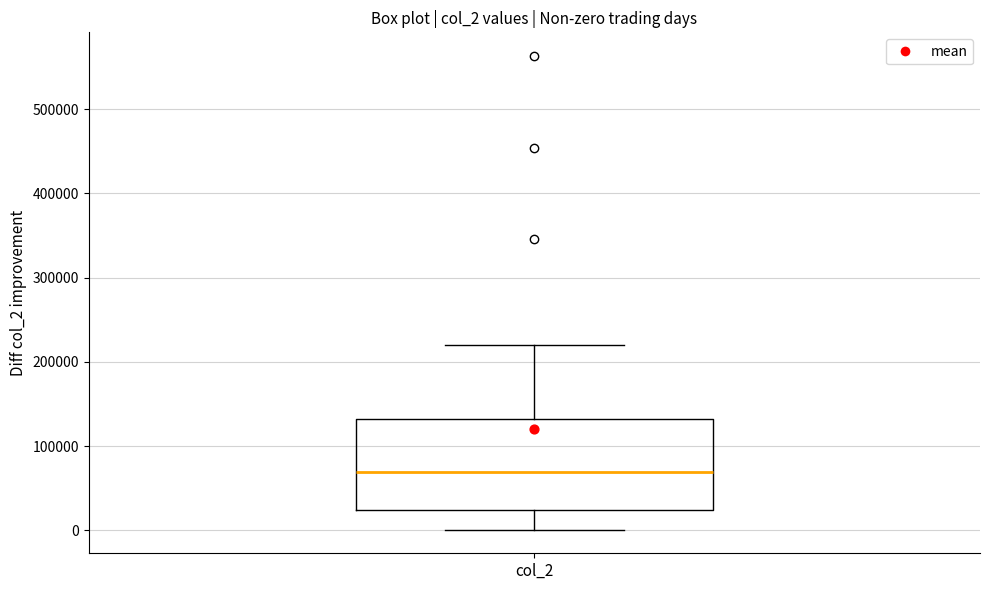

Read this box plot against the y-axis: the position of the median line, the range covered by the box, and the ends of both whiskers. The values are not printed on the chart, so give them approximately, as read against the axis.

median 70000, box 20000 to 130000, whiskers 0 to 220000